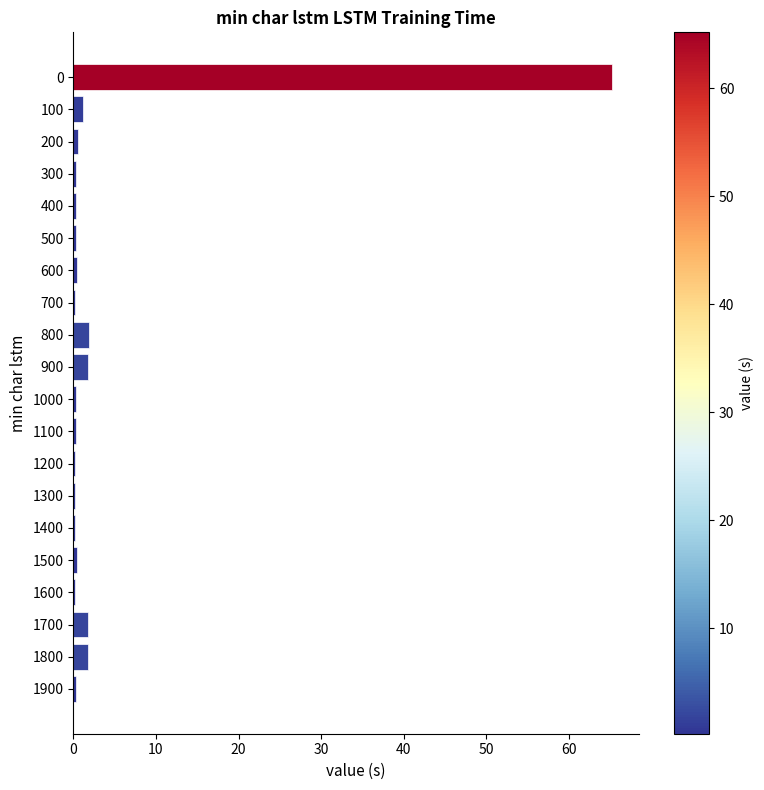

Is it true that the value at 900 is 1.8?

True